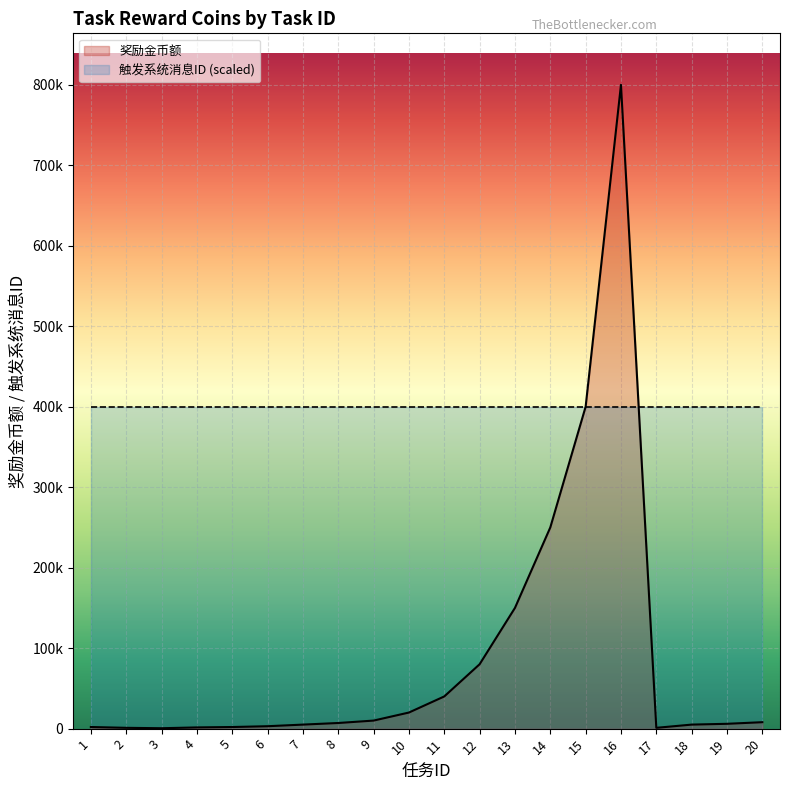

Reading left to right, extract all data points from this chart.

2000	1000	500	1500	2000	3000	5000	7000	10000	20000	40000	80000	150000	250000	400000	800000	1000	5000	6000	8000